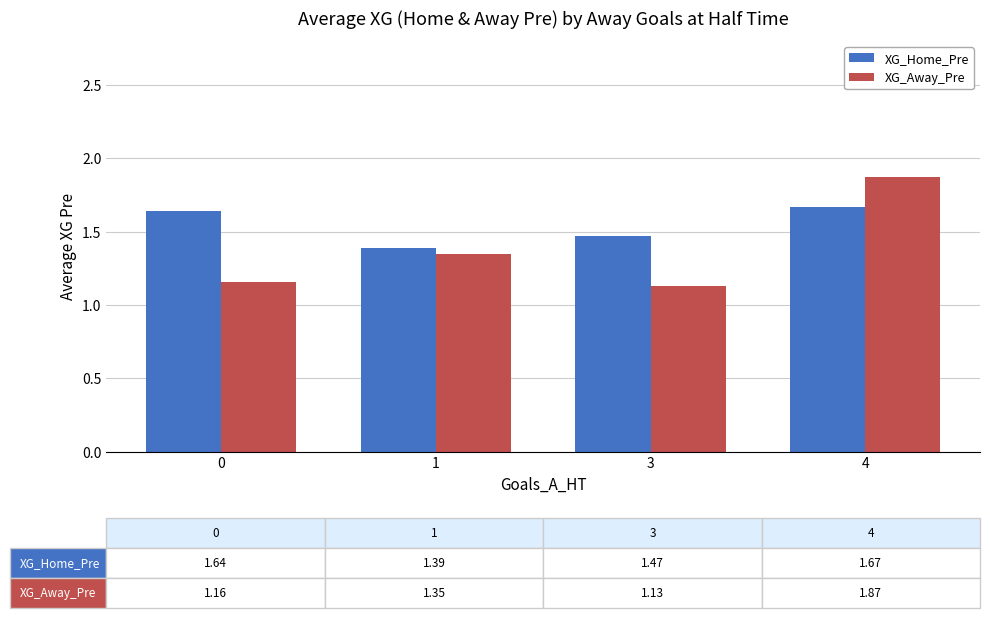

What is the total value across all series at 0?

2.8